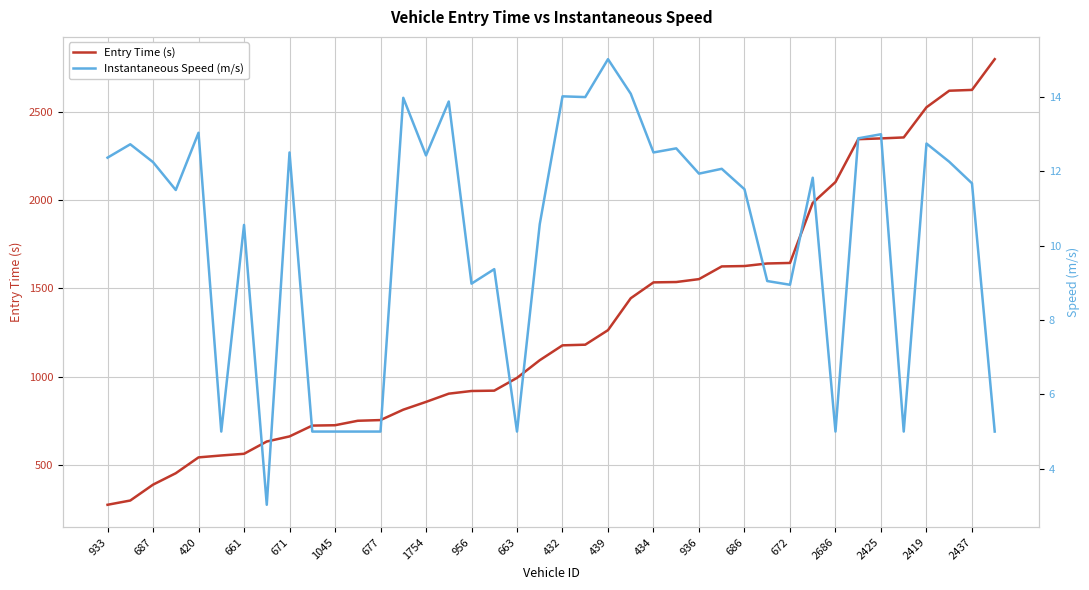

What is the minimum value for Instantaneous Speed (m/s)?

3.0